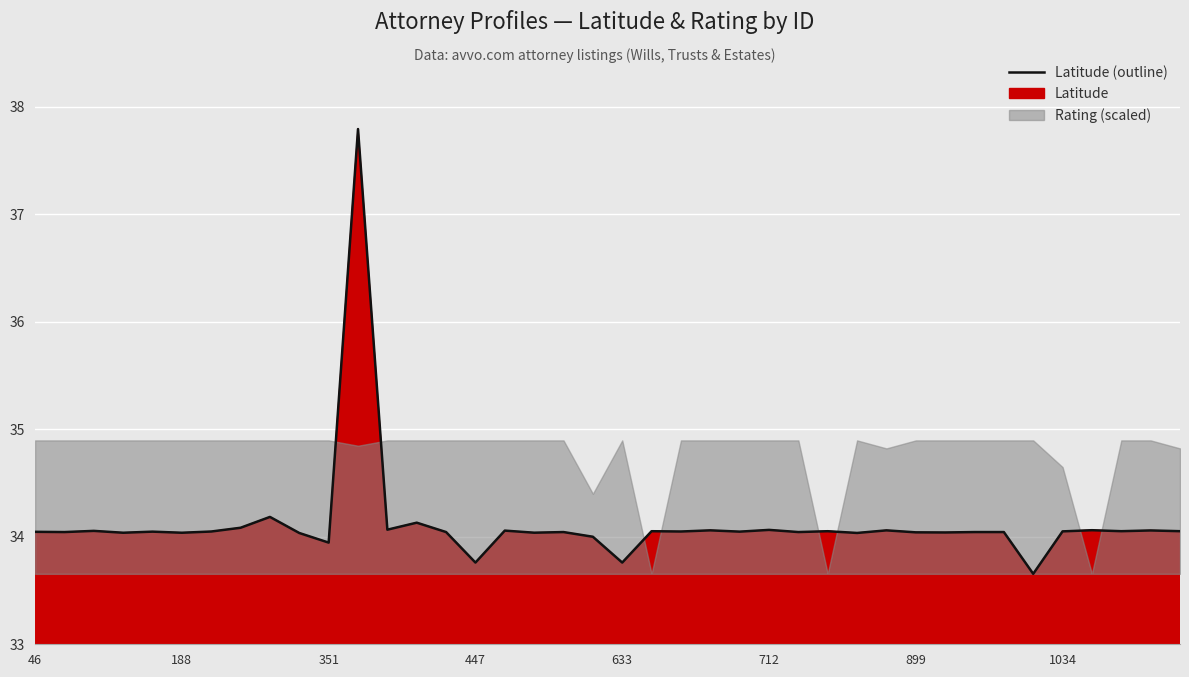

At which label does the data first exceed 34?

46